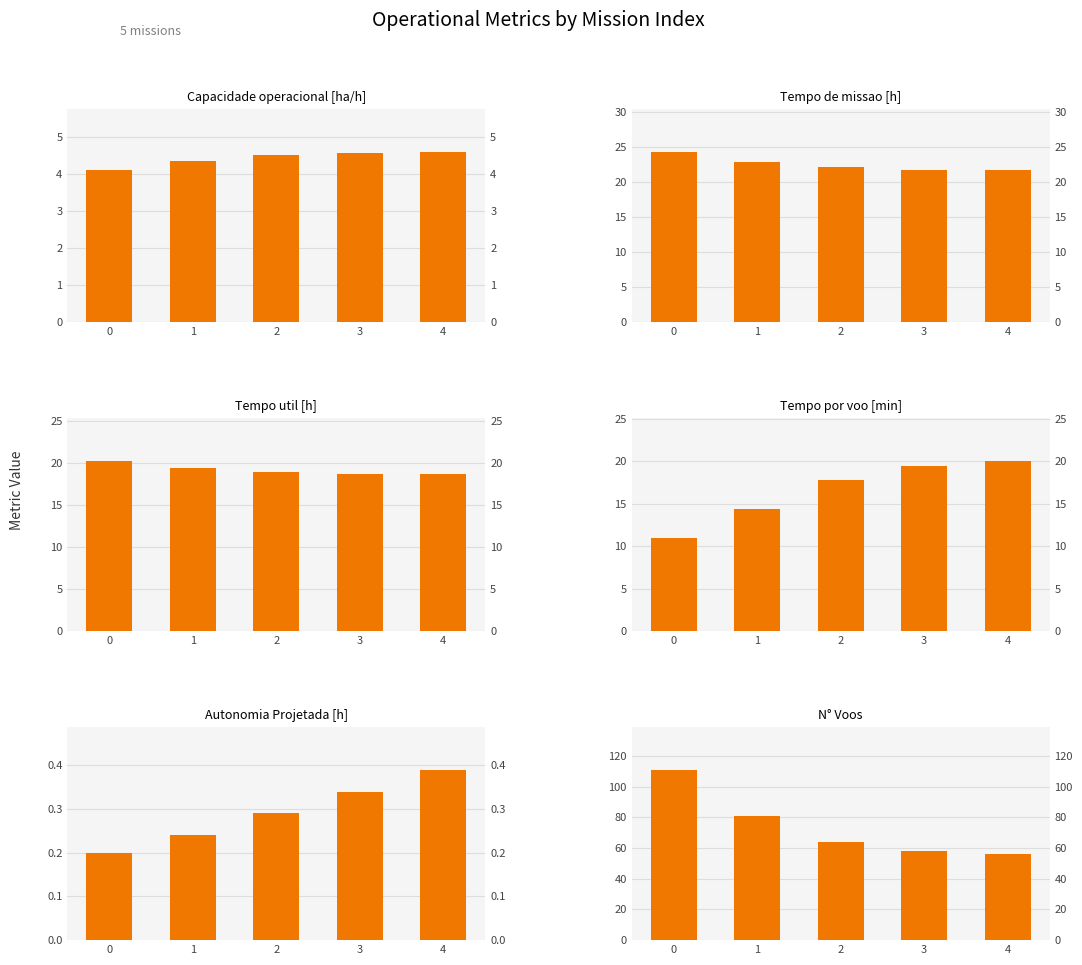

Rank the series by their maximum value, from highest to lowest.

N° Voos, Tempo de missao [h], Tempo util [h], Tempo por voo [min], Capacidade operacional [ha/h], Autonomia Projetada [h]